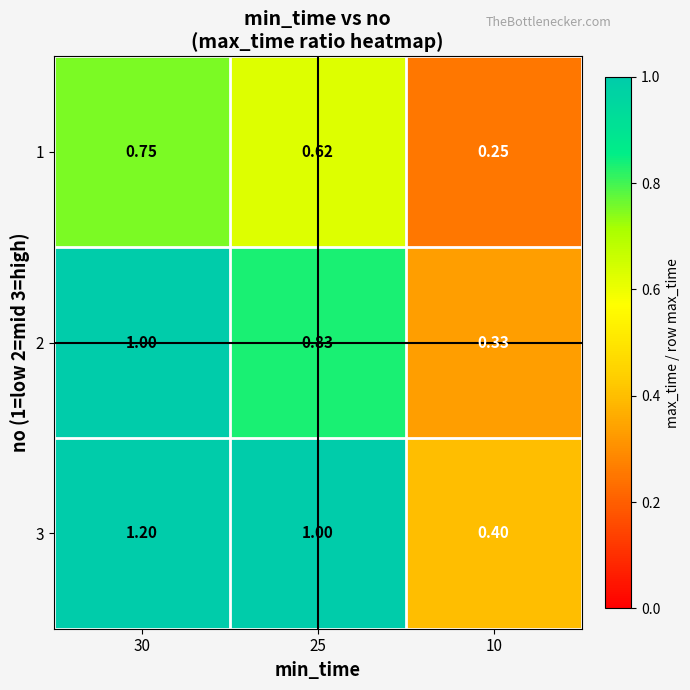

How many series are shown in this chart?

3